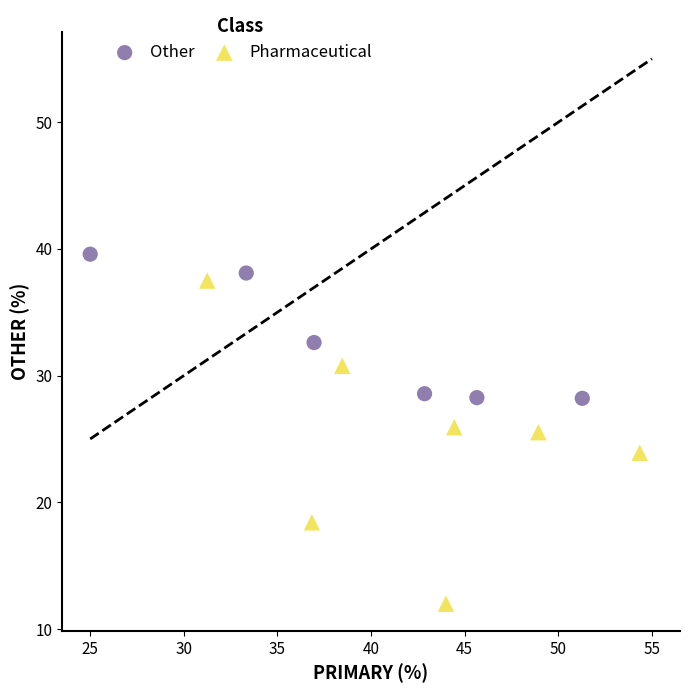

What are all the series names shown in the legend?

Other, Pharmaceutical